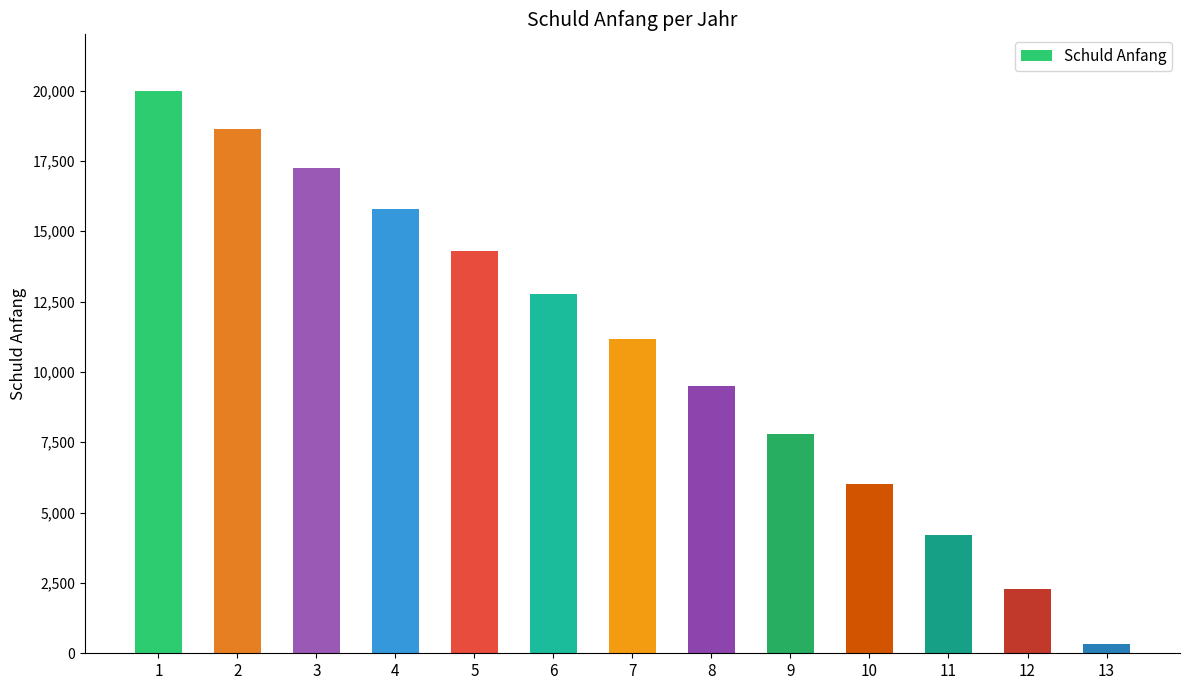

List the labels in order of value, largest first.

1, 2, 3, 4, 5, 6, 7, 8, 9, 10, 11, 12, 13